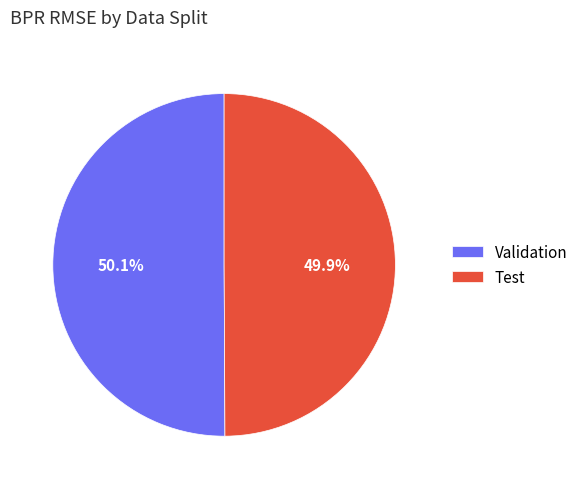

Is there a majority slice in this chart?

Yes